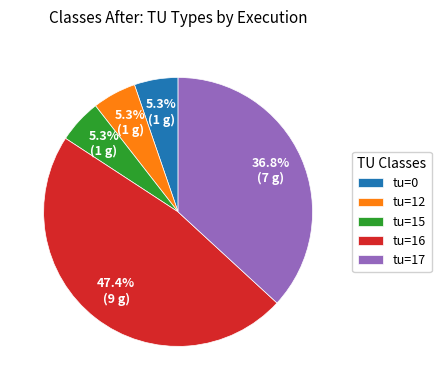

What portion of the pie excludes tu=15?

94.7%